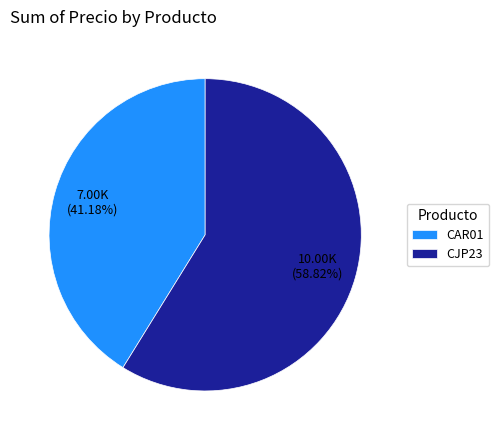

To the nearest percent, what is the average slice percentage?

50%